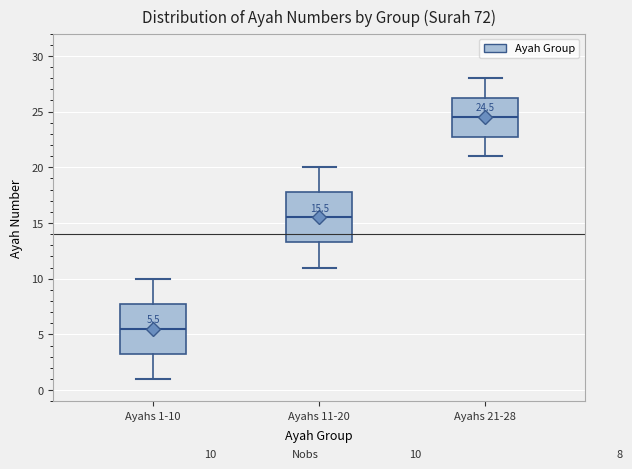

Which box's median line is the lowest?

Ayahs 1-10